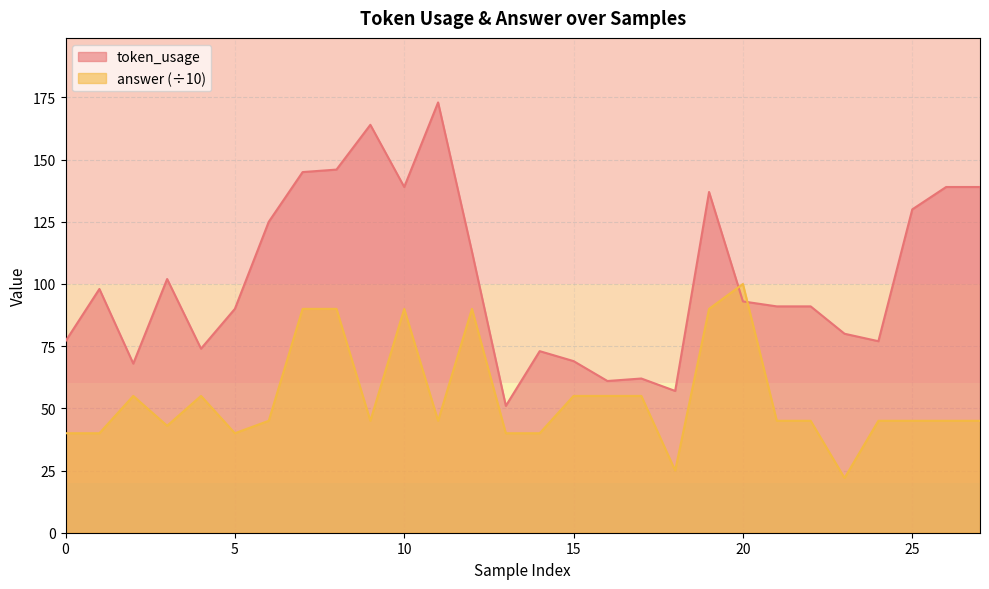

How many intersections are there between answer and token_usage?

2